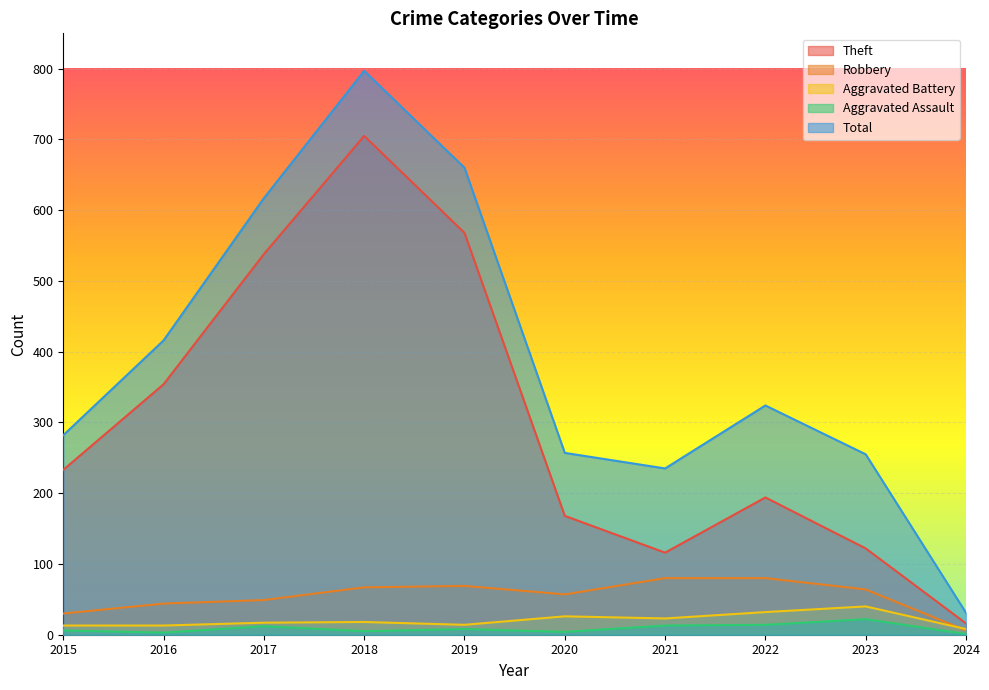

Where is Theft nearest to the value 360?

2016